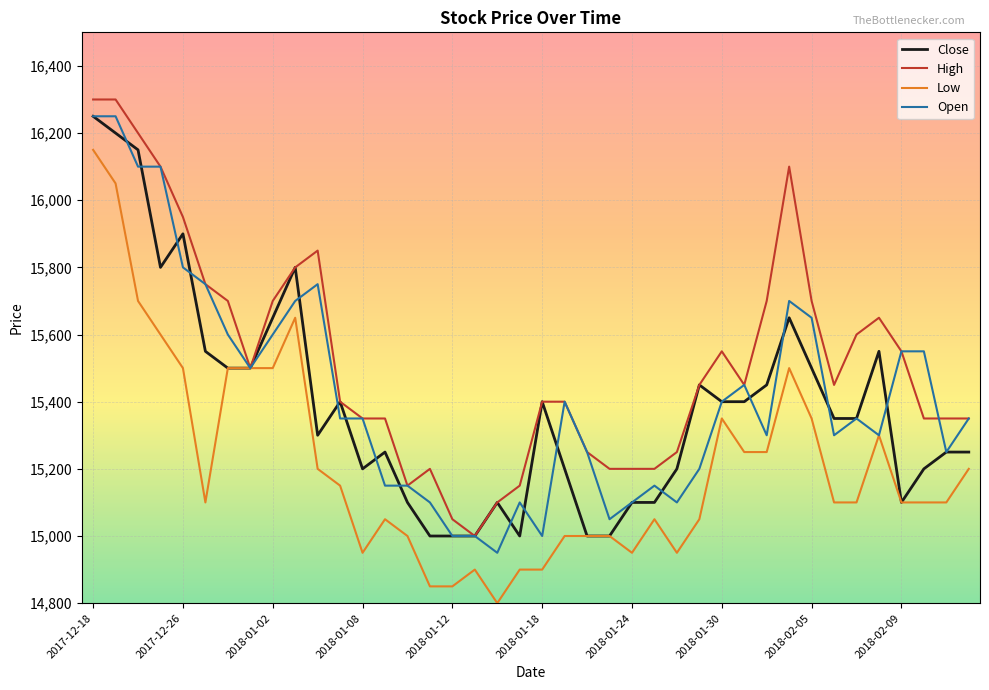

Which series has the largest total across all categories?

High